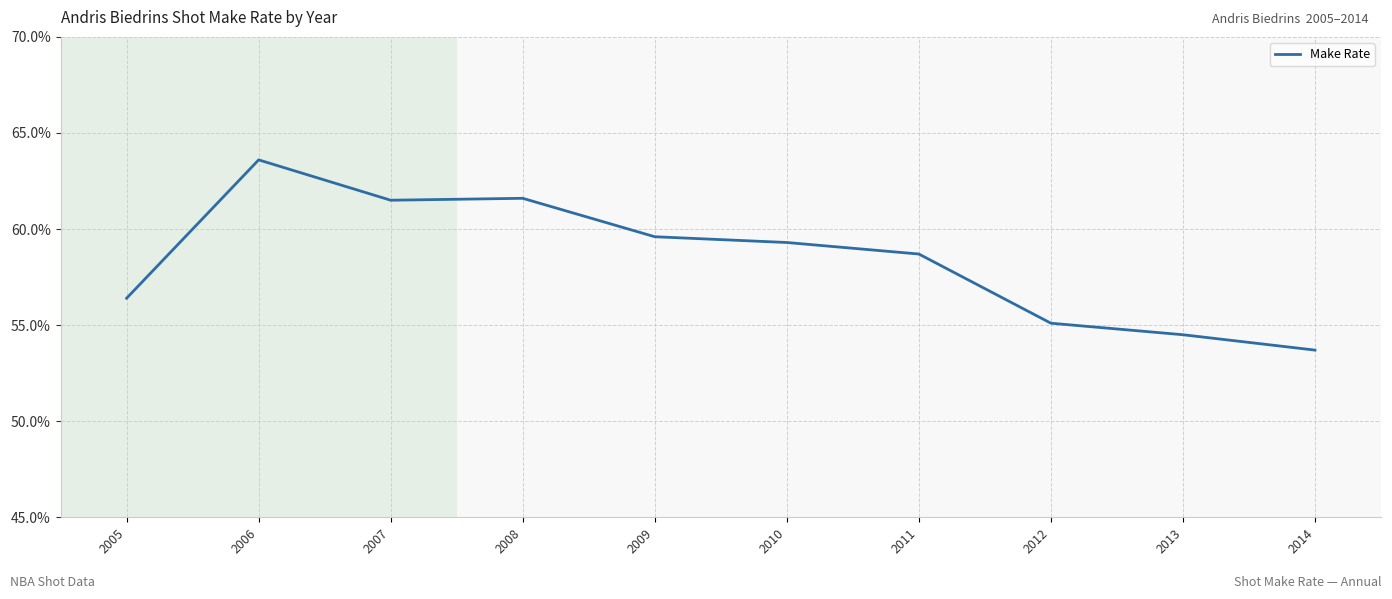

Does the chart have visible grid lines?

Yes